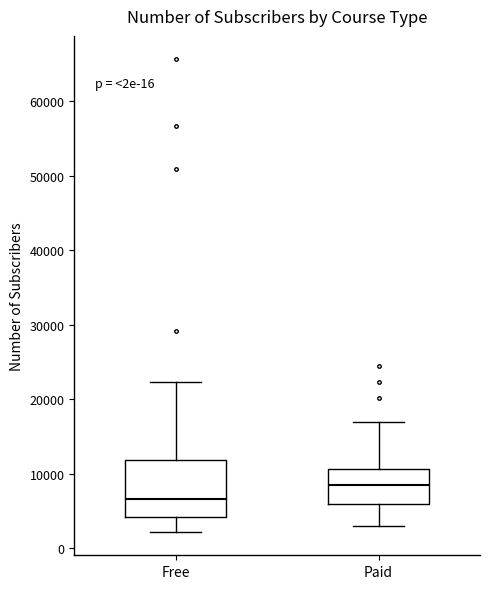

Which box is the tallest, from its lower edge to its upper edge?

Free